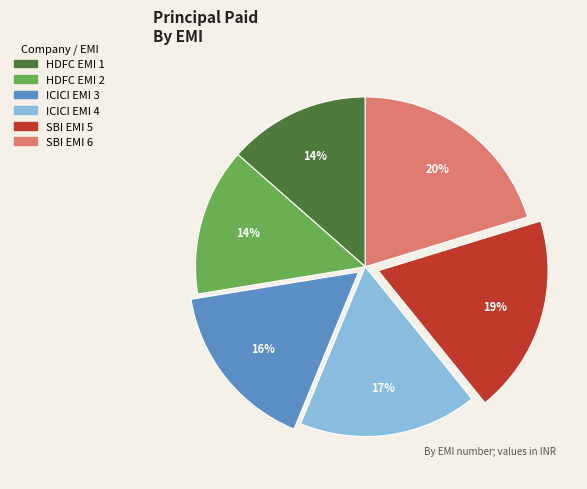

Is there any slice that represents more than half of the pie?

No